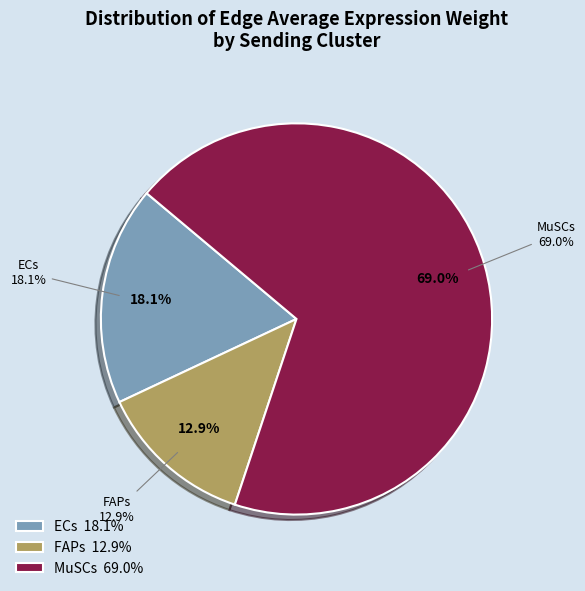

Which slice is the smallest?

FAPs